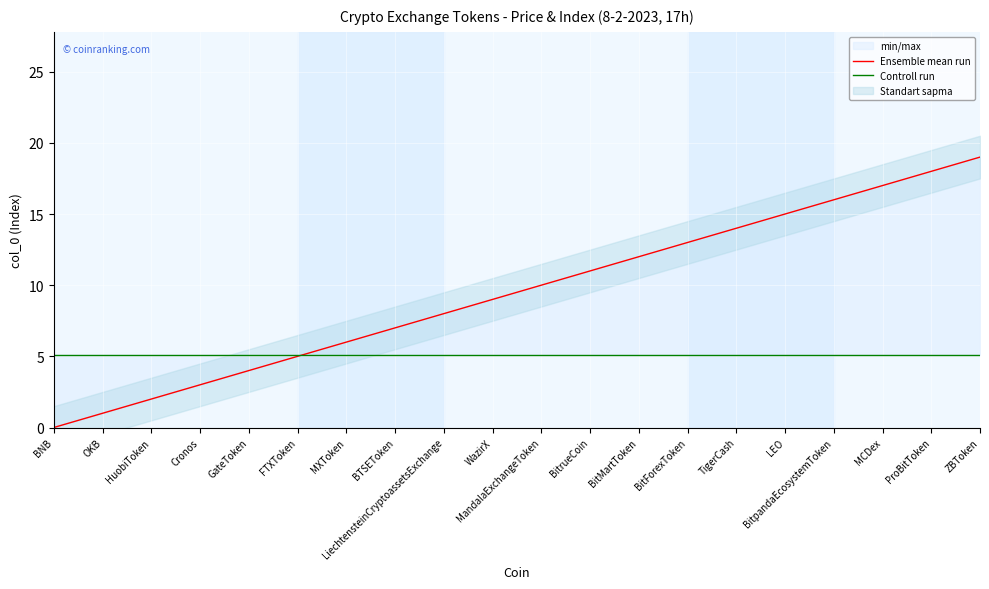

Reading left to right, extract all data points from this chart.

Ensemble mean run: BNB=0.0	OKB=1.0	HuobiToken=2.0	Cronos=3.0	GateToken=4.0	FTXToken=5.0	MXToken=6.0	BTSEToken=7.0	LiechtensteinCryptoassetsExchange=8.0	WazirX=9.0	MandalaExchangeToken=10.0	BitrueCoin=11.0	BitMartToken=12.0	BitForexToken=13.0	TigerCash=14.0	LEO=15.0	BitpandaEcosystemToken=16.0	MCDex=17.0	ProBitToken=18.0	ZBToken=19.0
Controll run: BNB=5.1	OKB=5.1	HuobiToken=5.1	Cronos=5.1	GateToken=5.1	FTXToken=5.1	MXToken=5.1	BTSEToken=5.1	LiechtensteinCryptoassetsExchange=5.1	WazirX=5.1	MandalaExchangeToken=5.1	BitrueCoin=5.1	BitMartToken=5.1	BitForexToken=5.1	TigerCash=5.1	LEO=5.1	BitpandaEcosystemToken=5.1	MCDex=5.1	ProBitToken=5.1	ZBToken=5.1